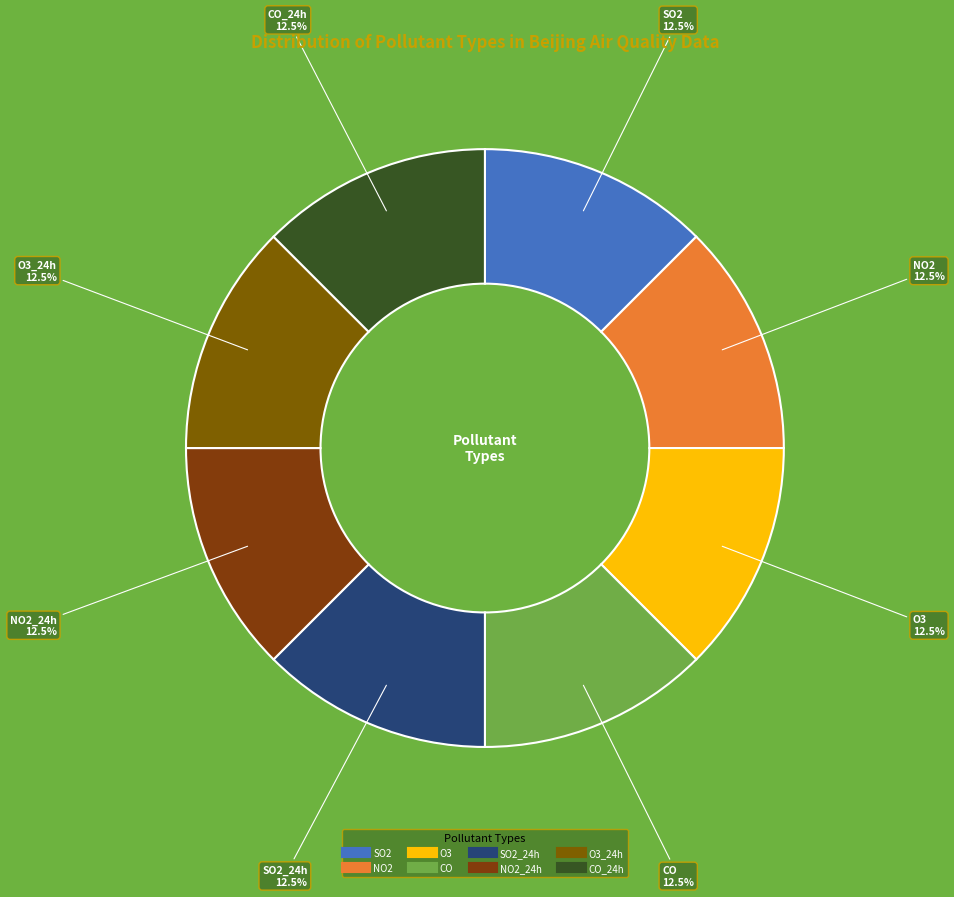

How many segments does this pie chart have?

8